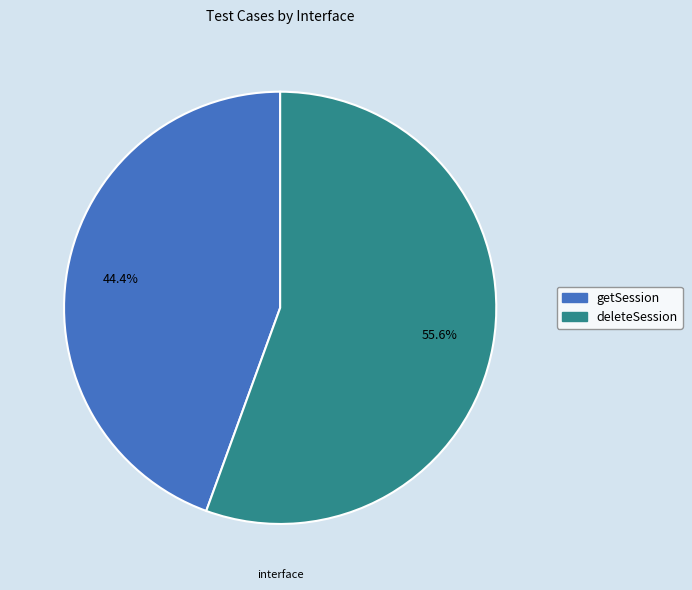

True or false: deleteSession accounts for 45% of the total.

False